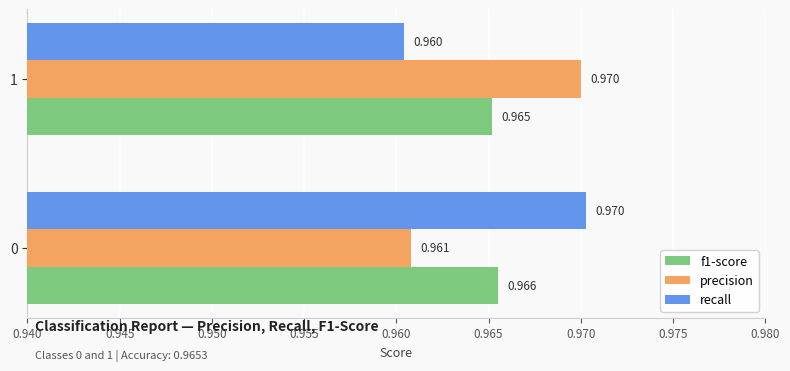

At how many categories does at least one series exceed 0?

2